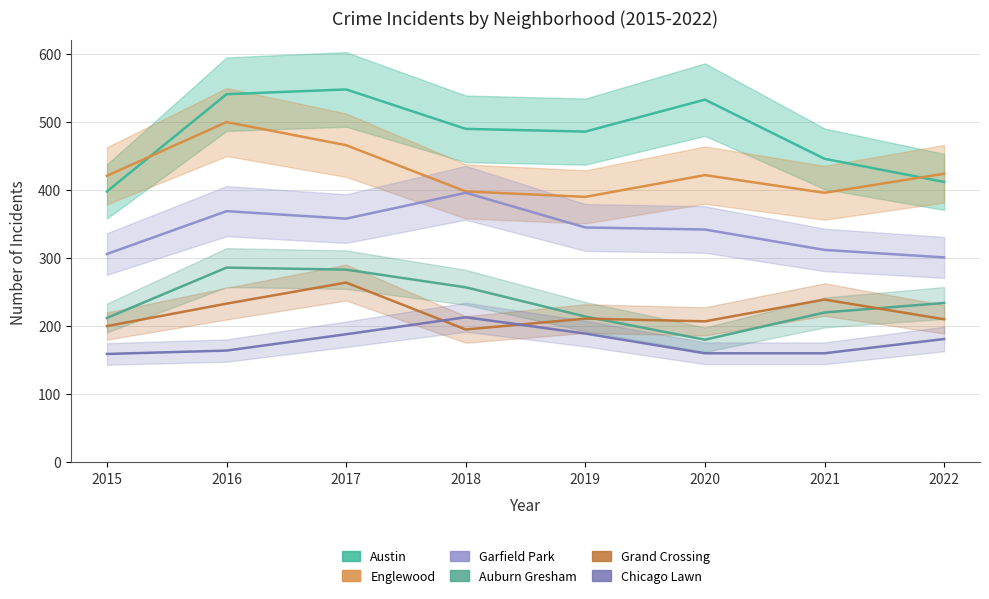

How many distinct data groups are displayed?

6